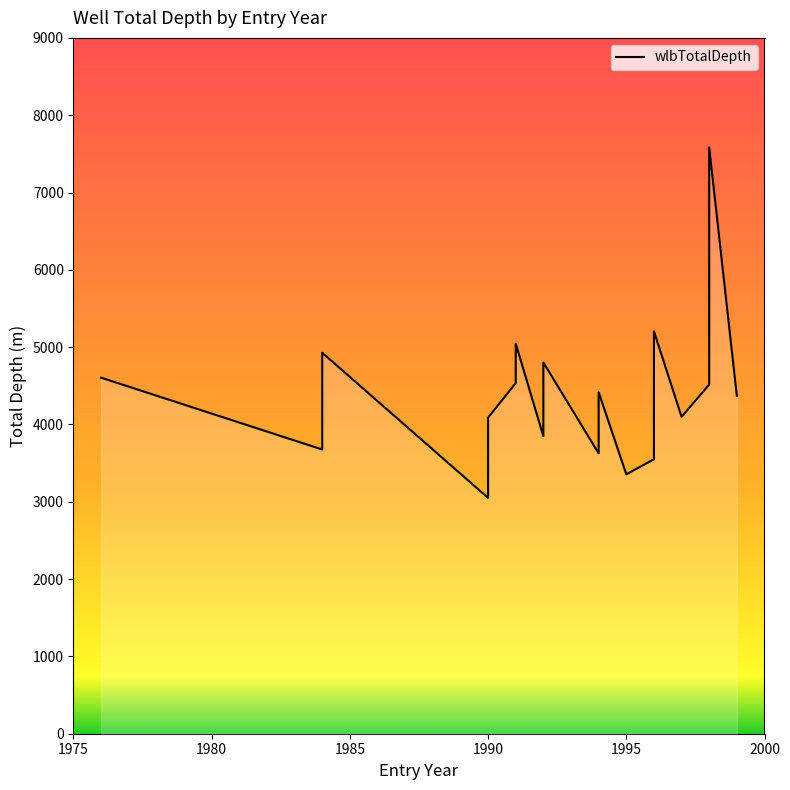

True or false: the data has more than 0 interior local peaks.

True